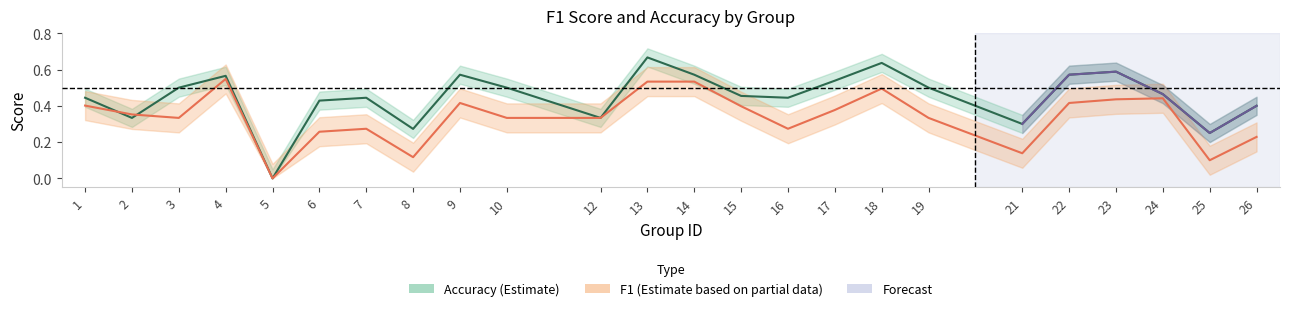

At which category does f1 reach its first local peak?

4